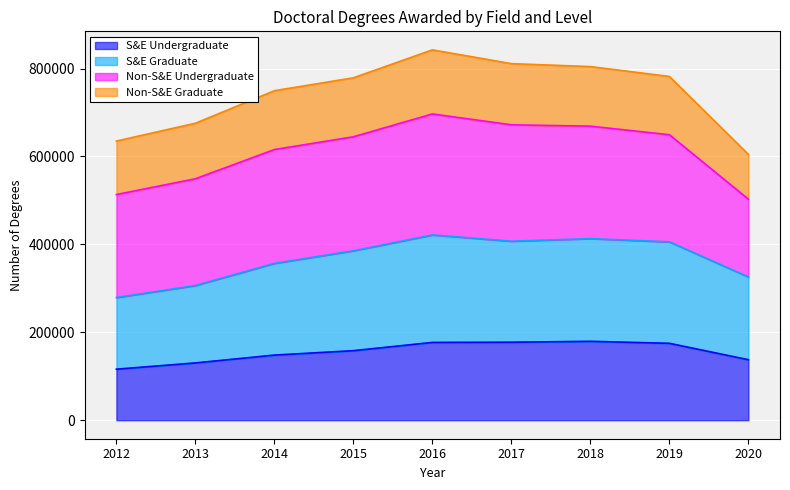

What is the sum of the S&E Undergraduate values at 2012 and 2014?

264160